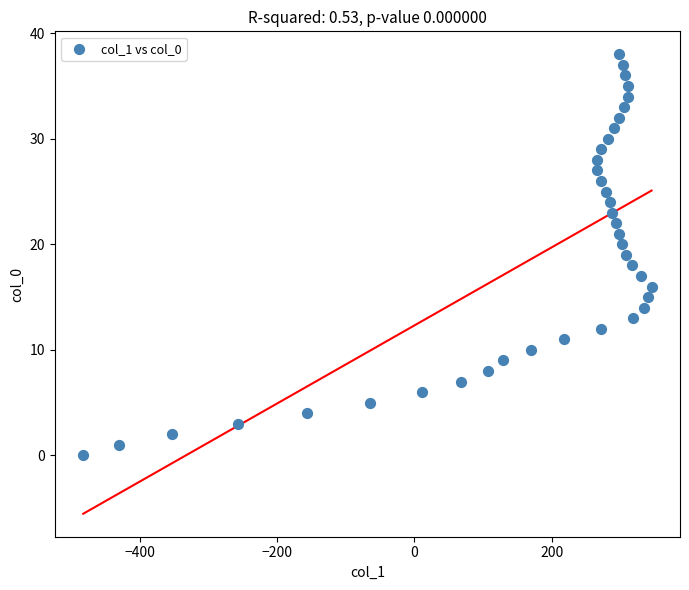

What is the range of Y values (max minus min)?

38